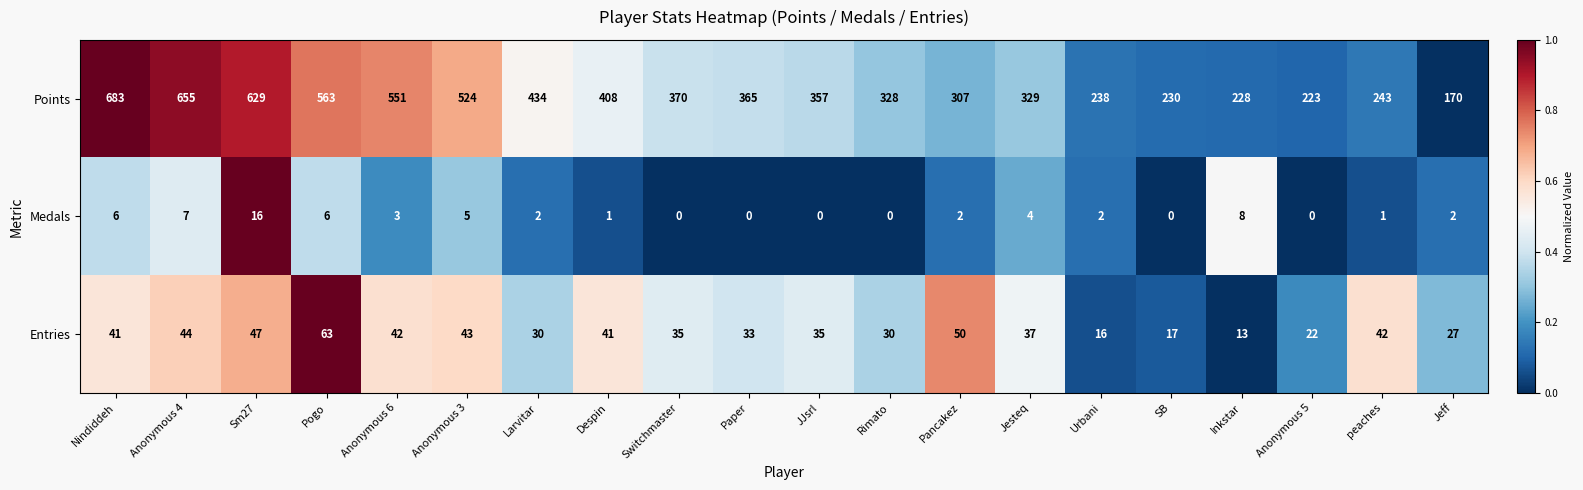

Rank the series at Nindiddeh from lowest to highest value.

Medals, Entries, Points